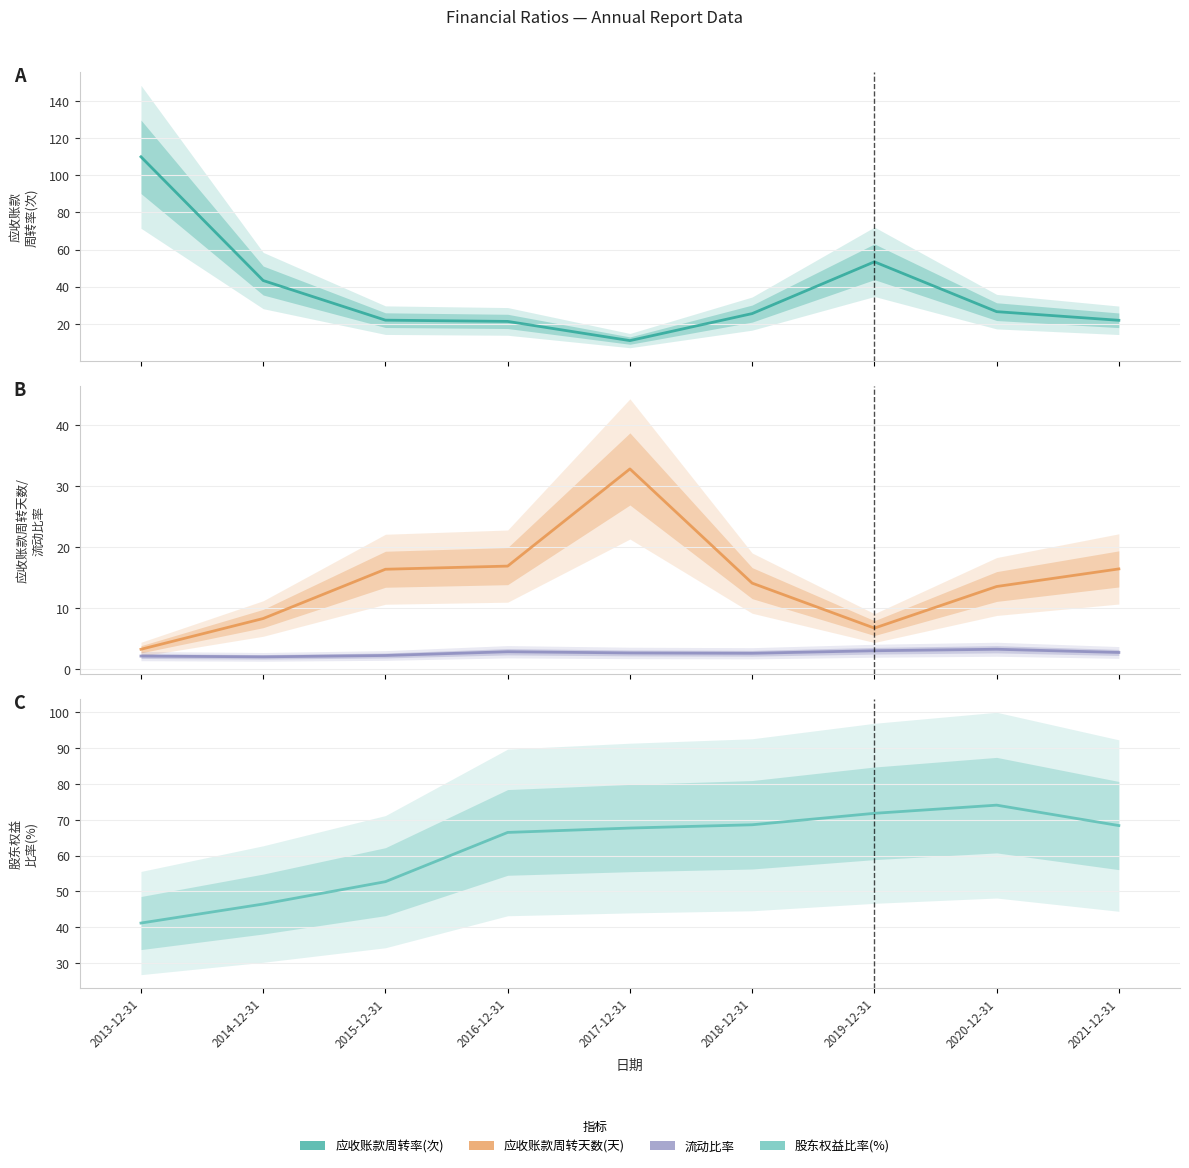

Is the value of 股东权益比率(%) at 2014-12-31 greater than the value of 应收账款周转天数(天) at 2015-12-31?

Yes